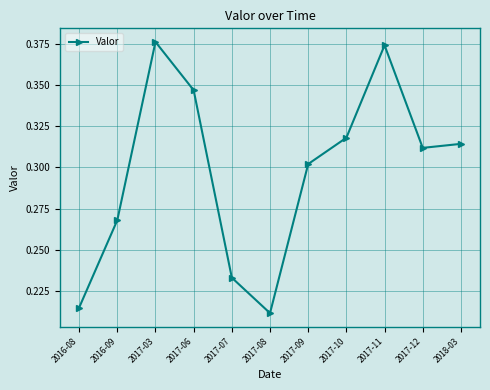

True or false: the data has more than 1 interior local peaks.

True